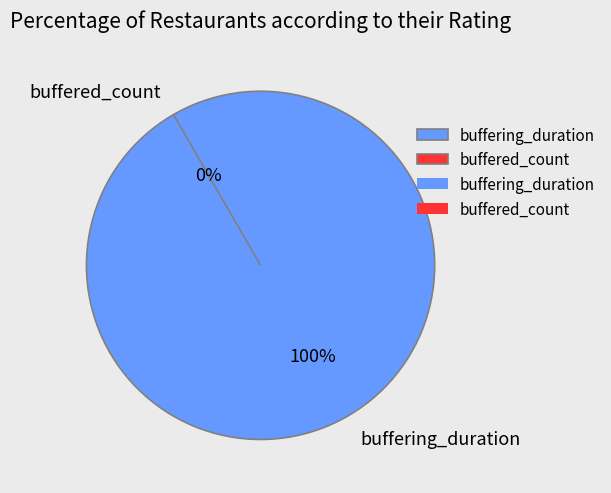

Count the number of slices in the pie.

2